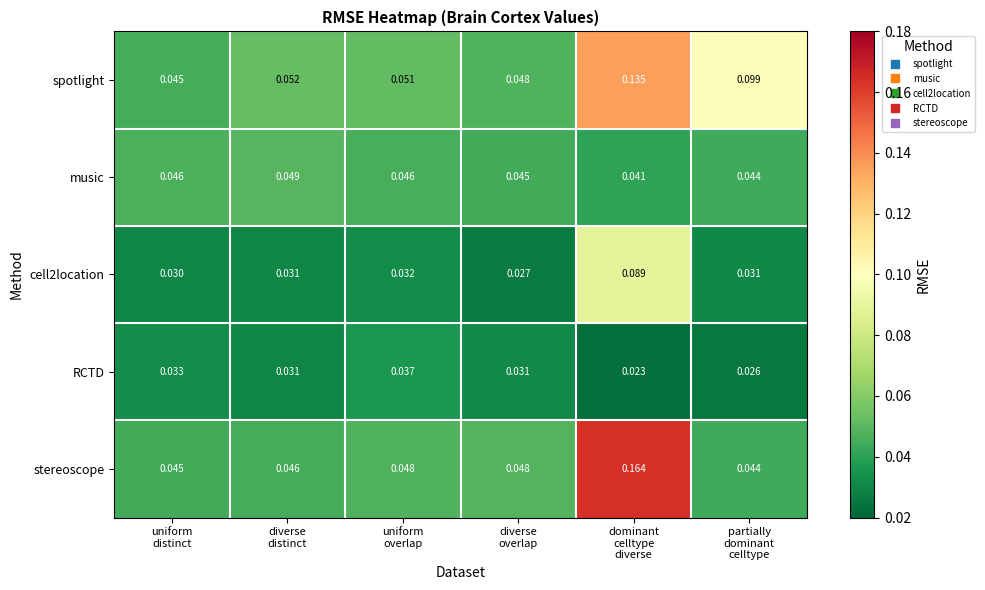

Which series has the widest spread of values?

stereoscope